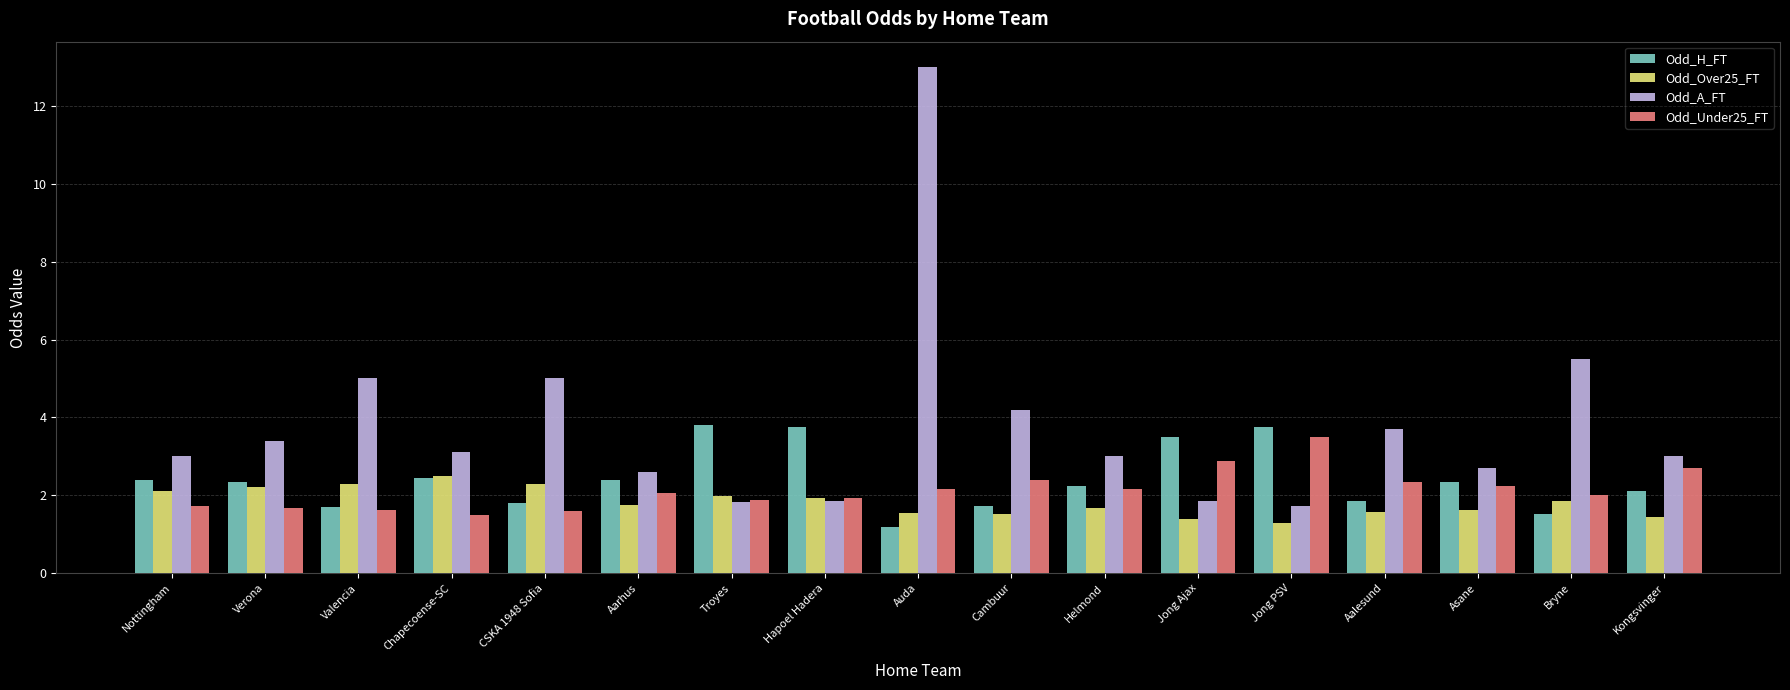

At which label does Odd_A_FT reach its peak?

Auda